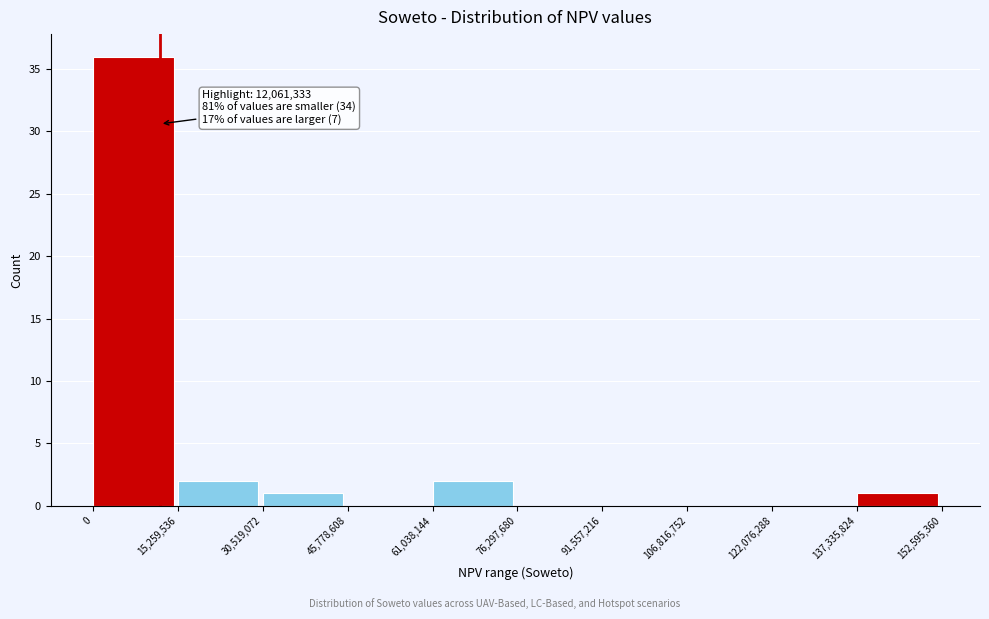

Which range on the x-axis has the tallest bar?

0 to 15,259,536